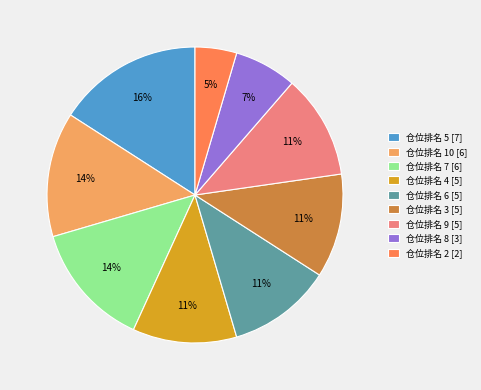

Do 仓位排名 8 [3] and 仓位排名 3 [5] together represent more than half of the pie?

No